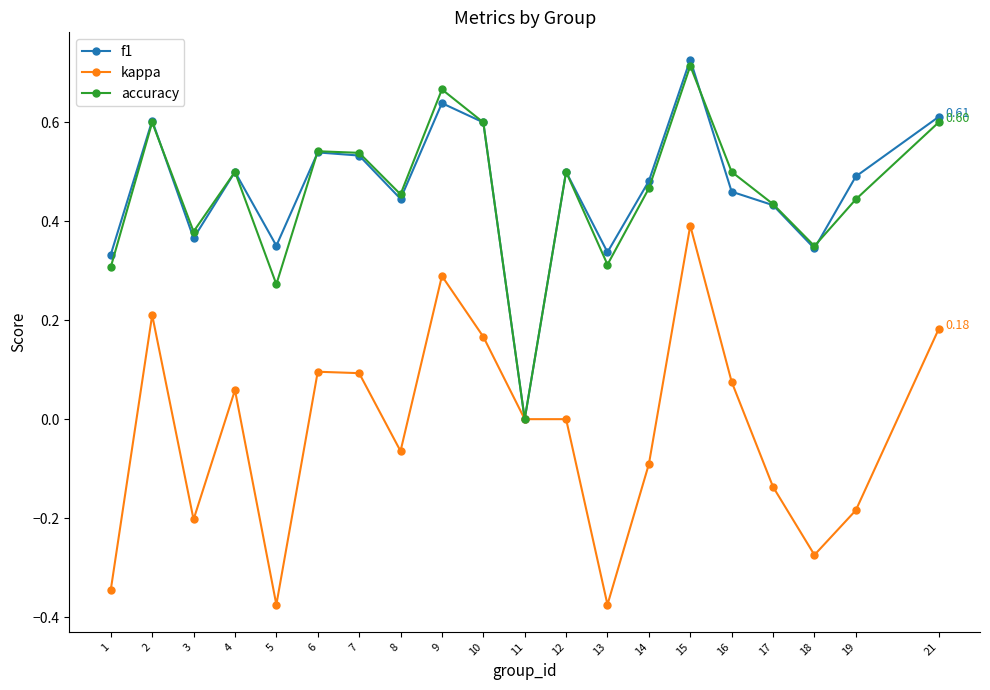

The kappa series shows 0.1 at 4. True or false?

True